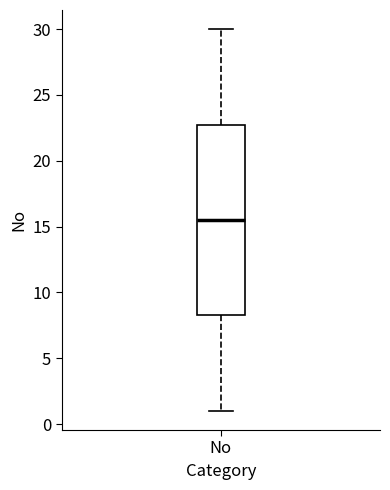

Where does the median line of the box for No sit on the y-axis? The values are not printed on the chart, so give them approximately, as read against the axis.

15.5